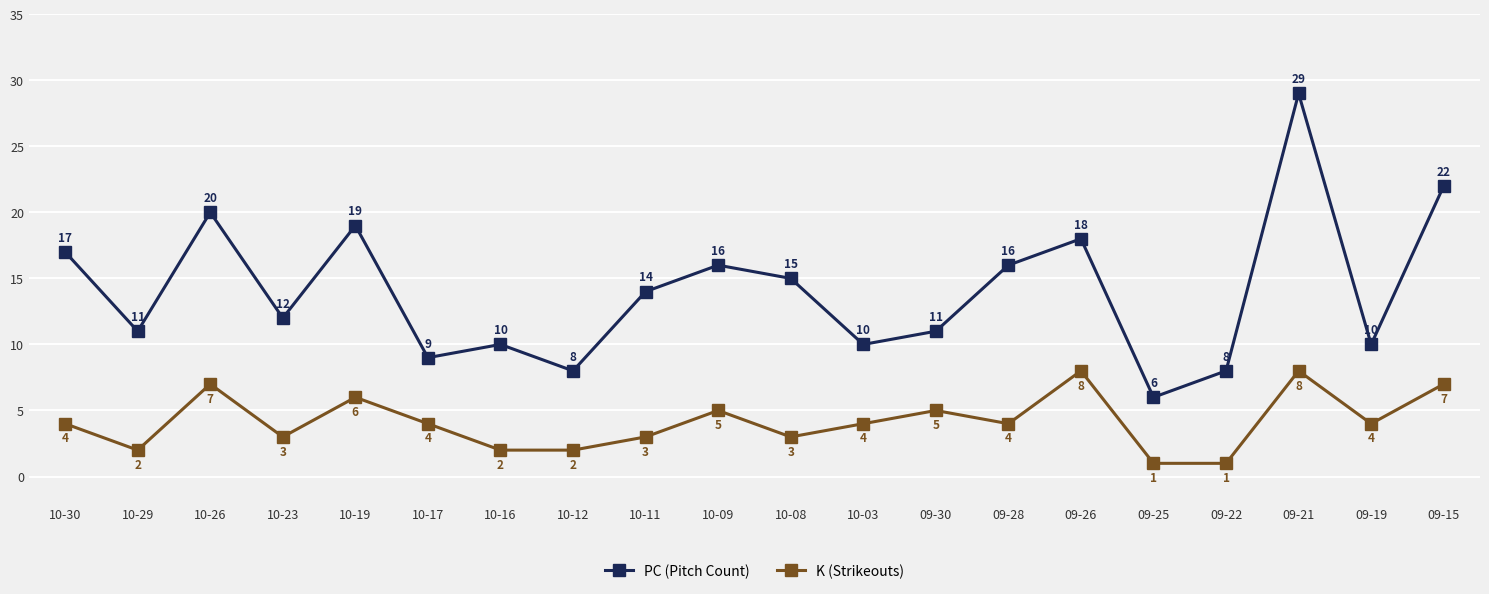

What is the label of the 10th point from the left?

10-09